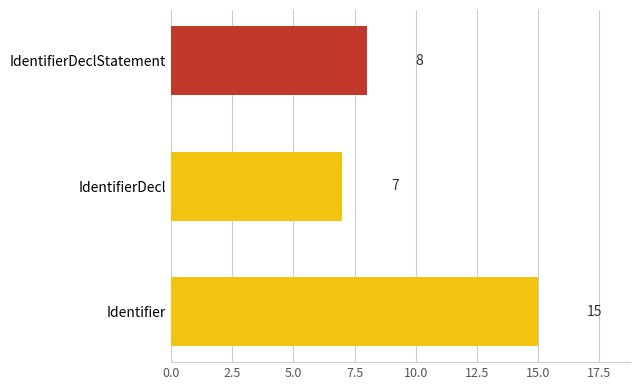

What is the smallest value displayed?

7